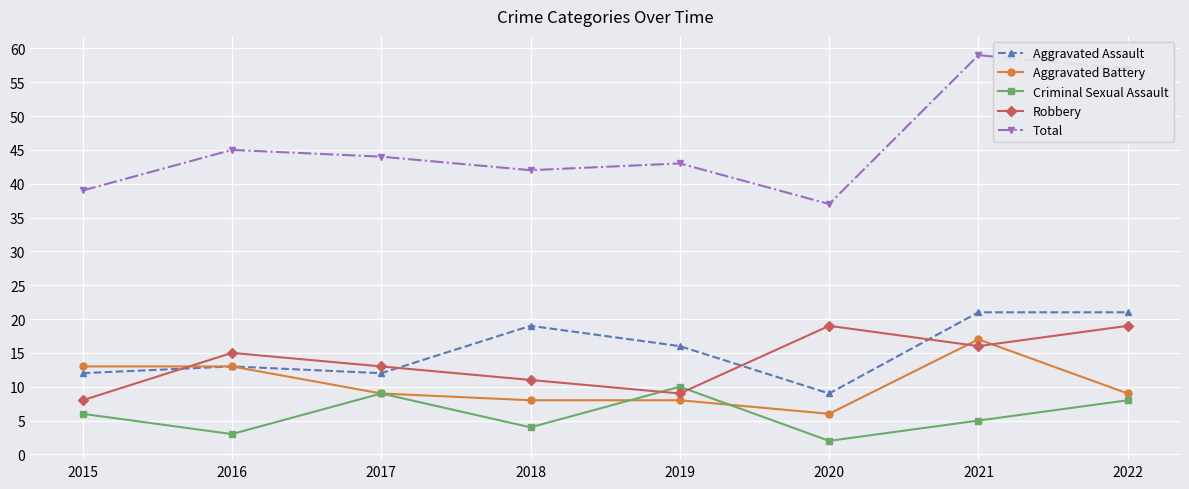

True or false: Total has more than 0 interior local peaks.

True